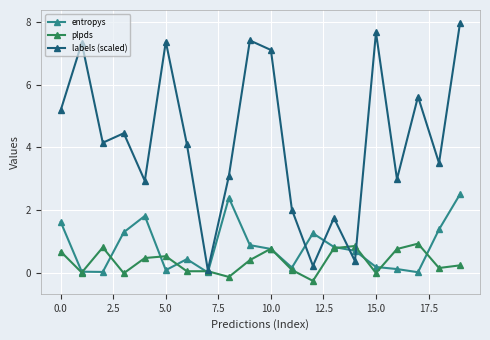

What is the lowest value of the plpds series?

-0.3